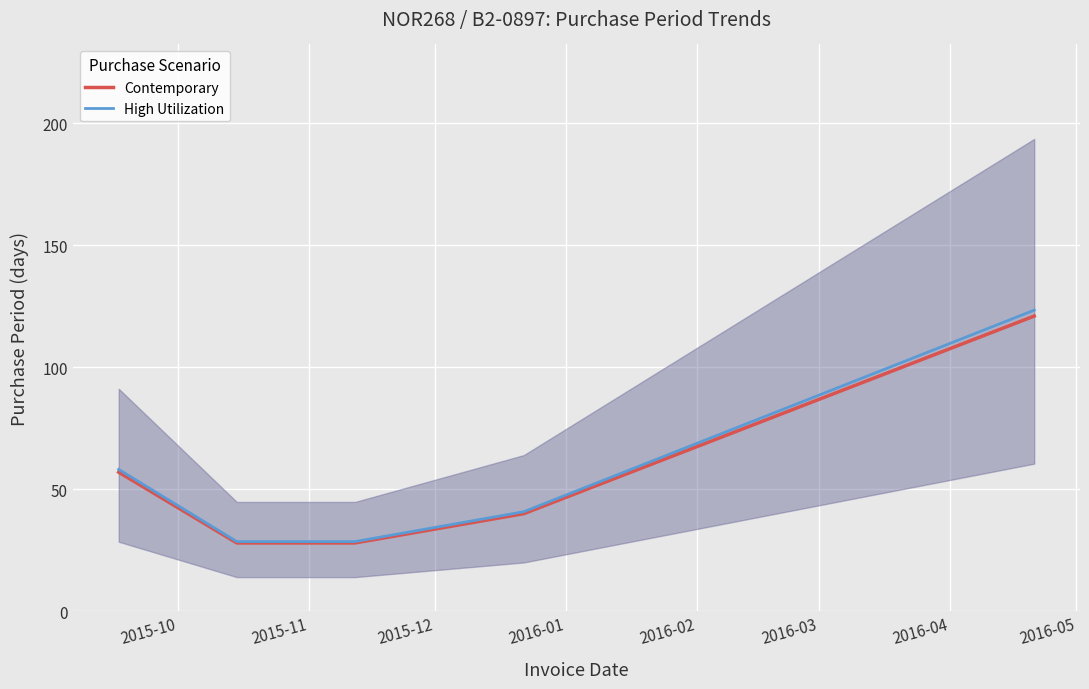

How many data points in High Utilization are less than 40?

2